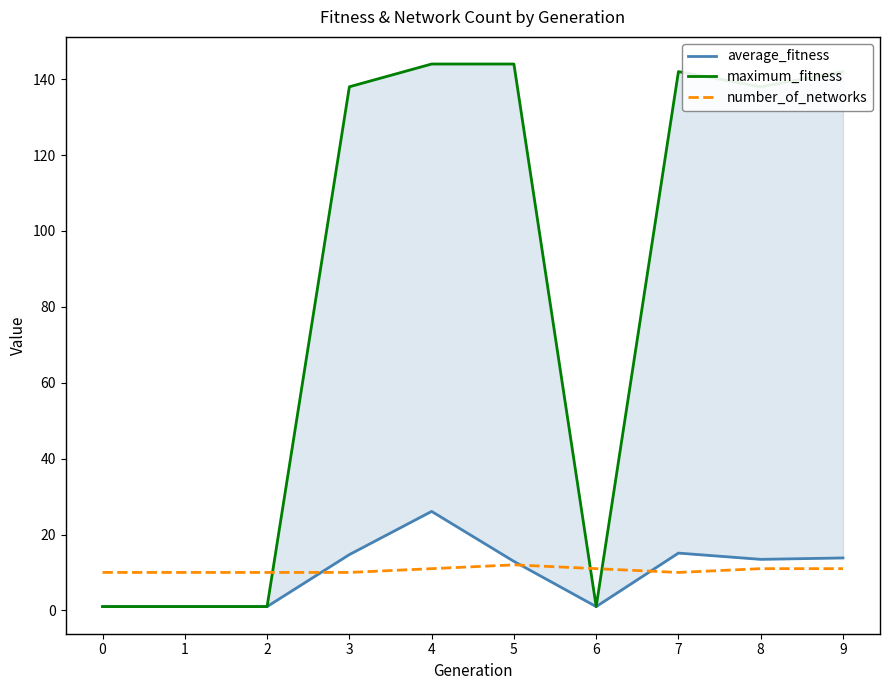

At which category does average_fitness reach its first local peak?

4